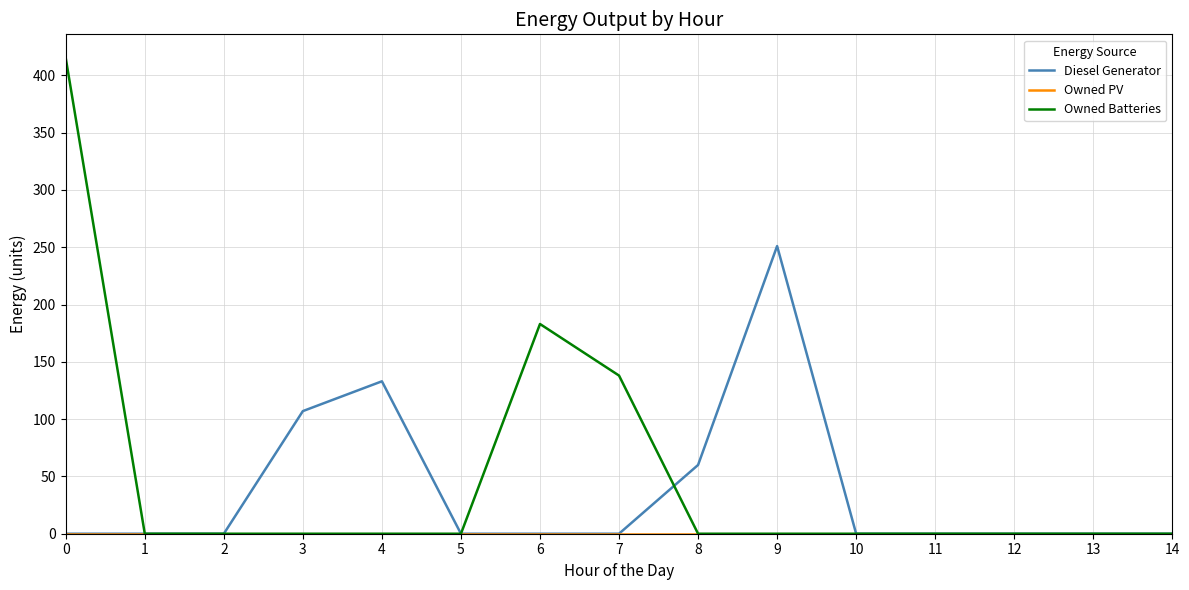

The Diesel Generator series shows -153 at 11. True or false?

False